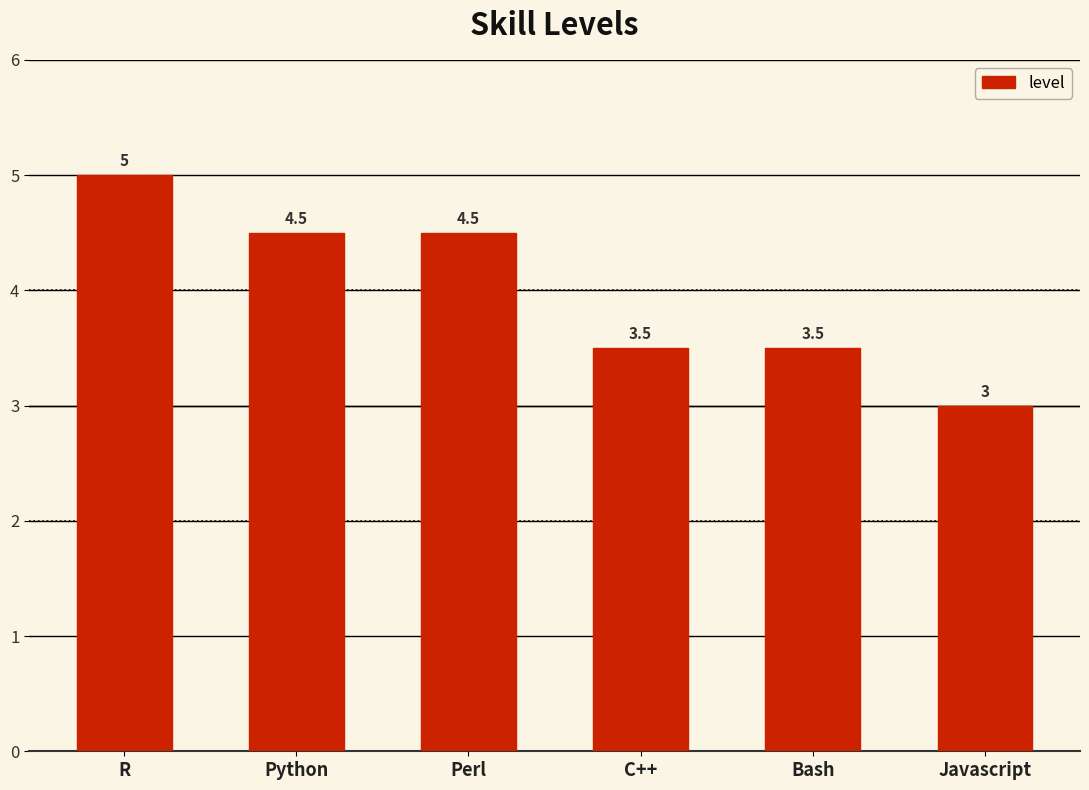

The value at Bash is 3.5. True or false?

True